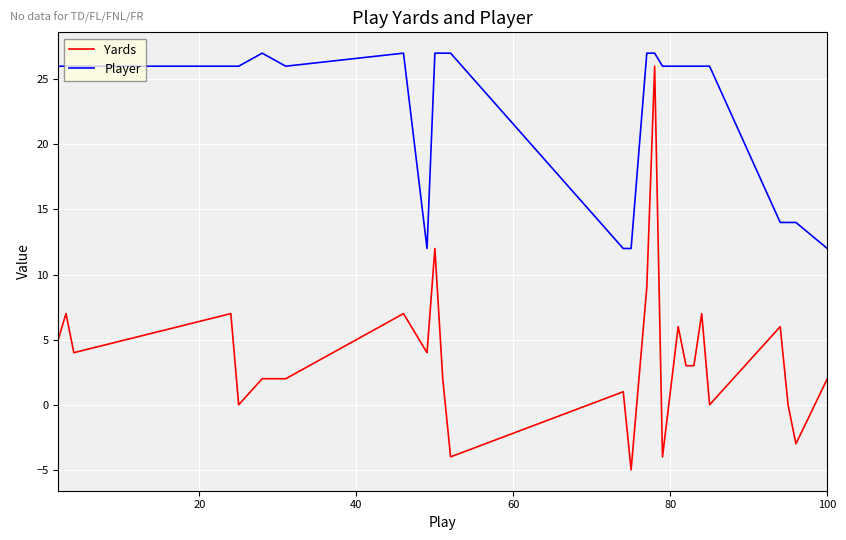

Which series has the widest spread of values?

Yards